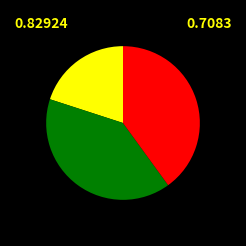

Is there any slice that represents more than half of the pie?

No